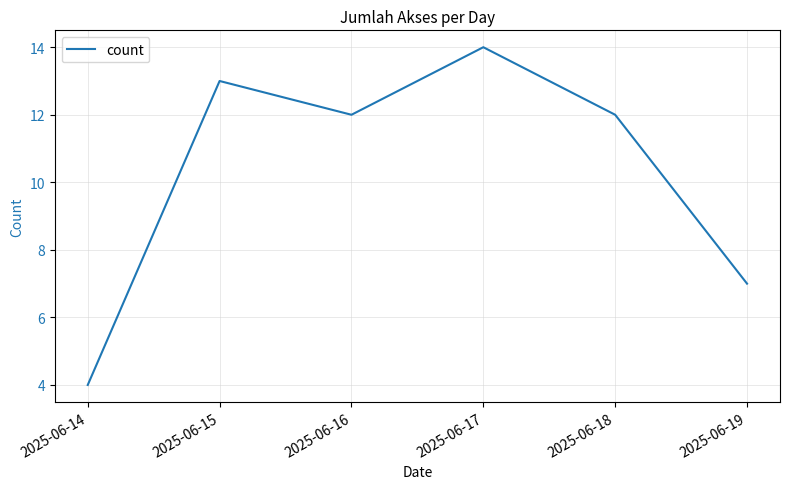

What is the difference between the values at 2025-06-16 and 2025-06-14?

8